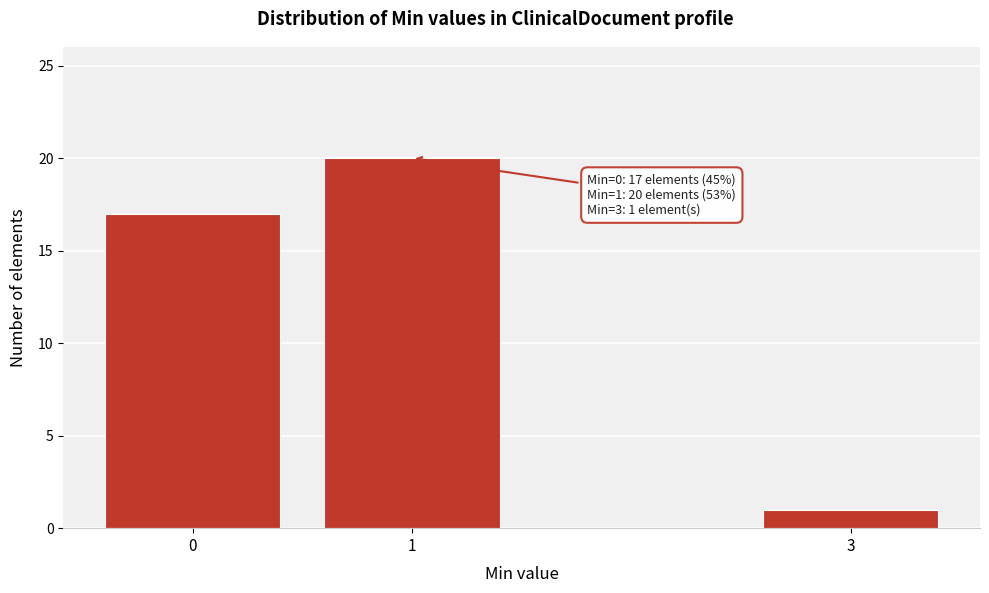

Reading right to left, list all the values displayed in this chart.

1	20	17